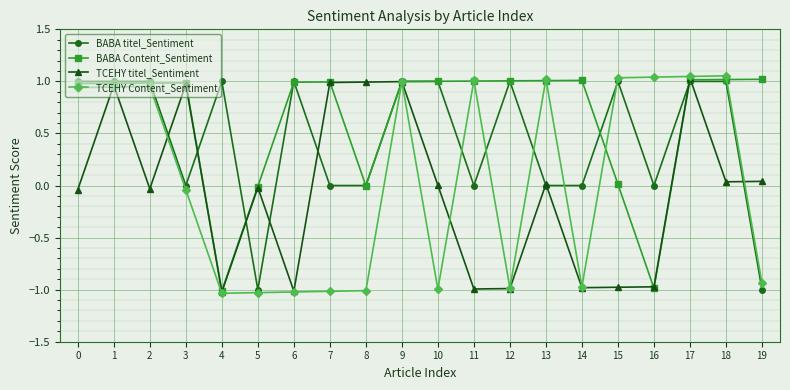

What is the value of the TCEHY titel_Sentiment point at the 9th from the left?

1.0